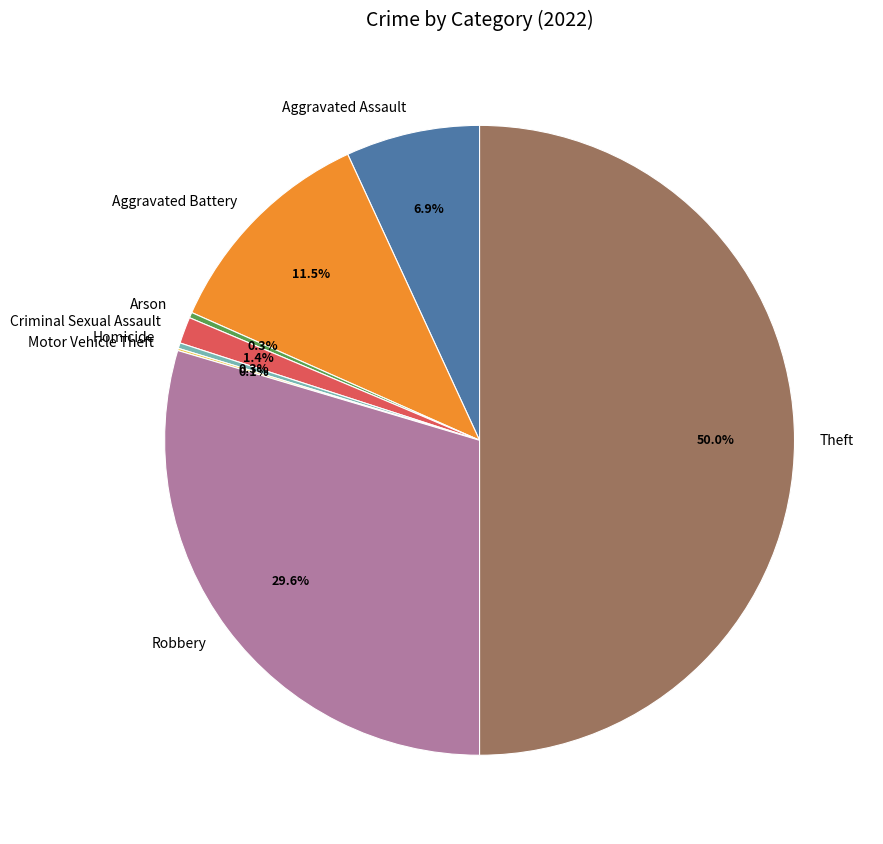

Which category has the biggest portion of the pie?

Theft